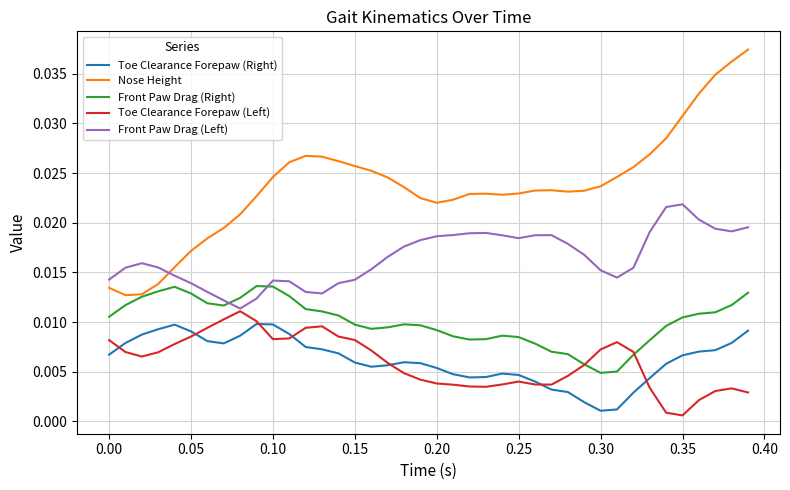

True or false: Toe Clearance Forepaw (Right) and Front Paw Drag (Right) intersect in this chart.

False